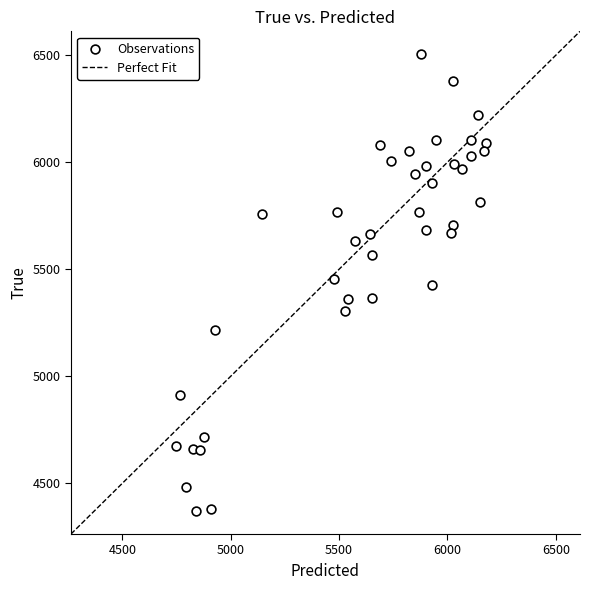

What is the range of Y values (max minus min)?

2136